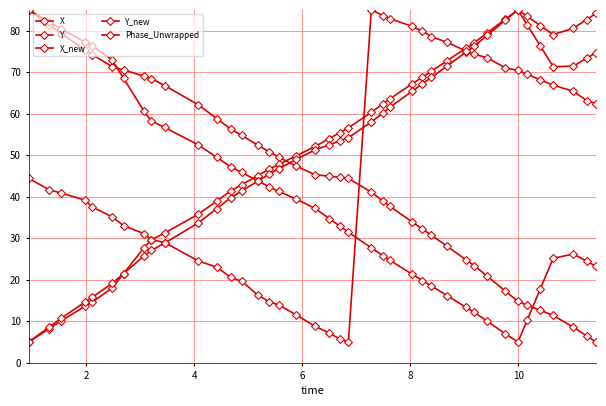

Count the number of categories in the chart.

40